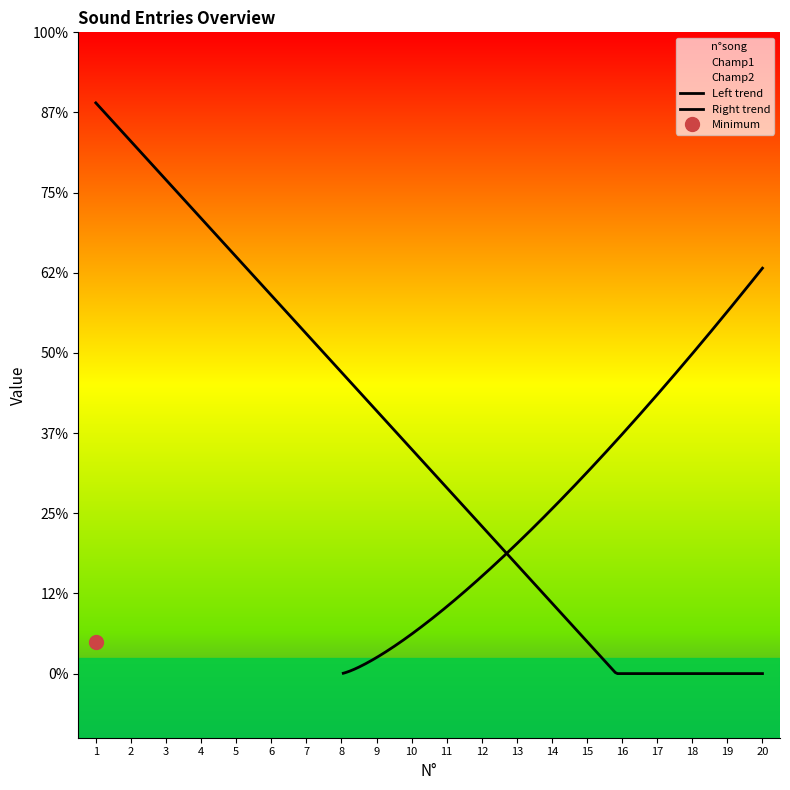

True or false: Champ2 has more than 0 interior local peaks.

False